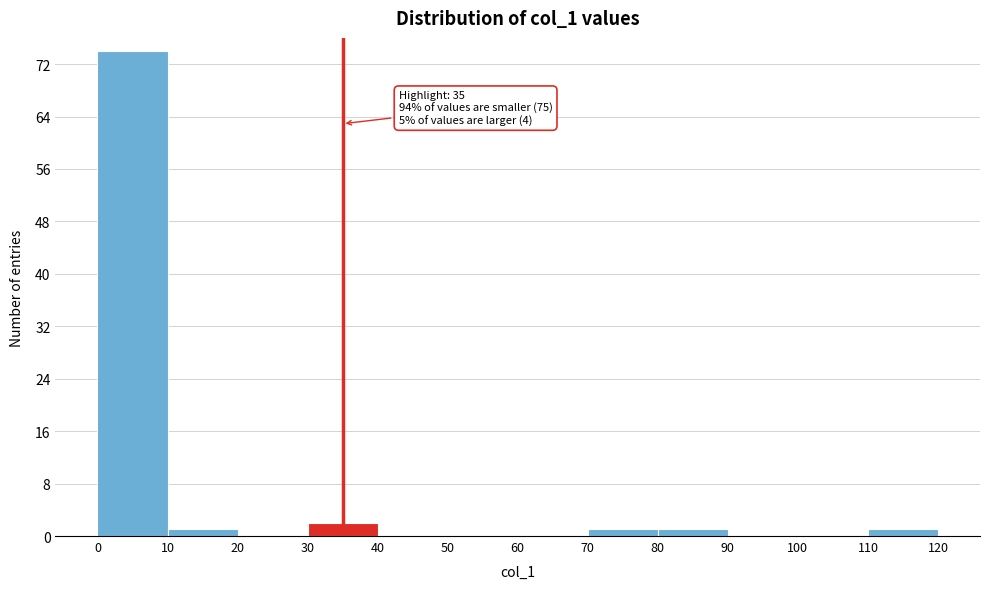

Over which range of the x-axis is the bar tallest?

0 to 10